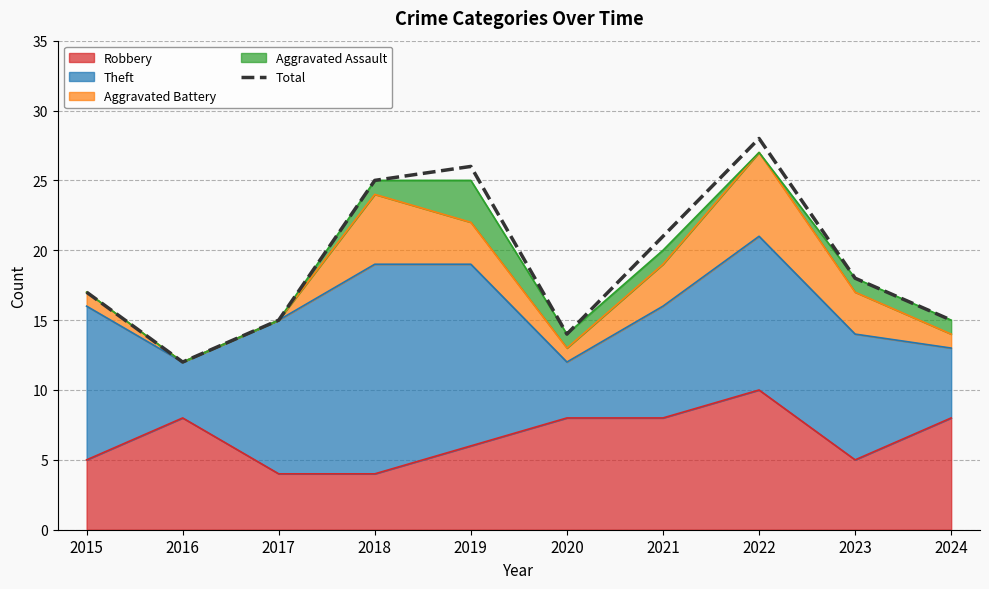

Is it true that the value at 2021 is 29?

False